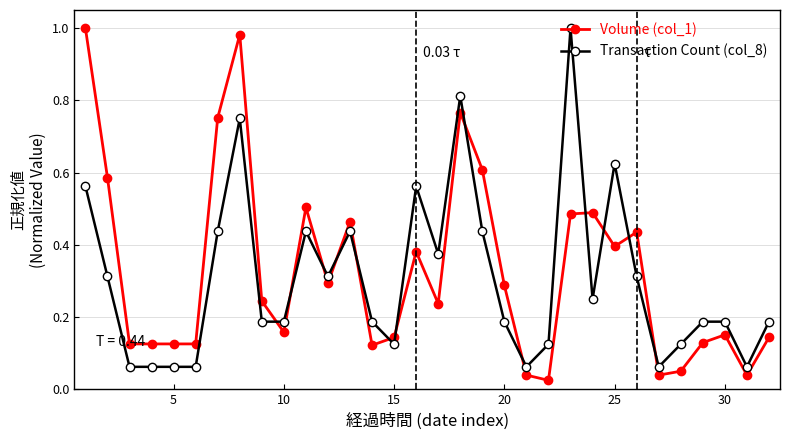

True or false: Transaction Count (col_8) has more than 0 points higher than both neighbors.

True